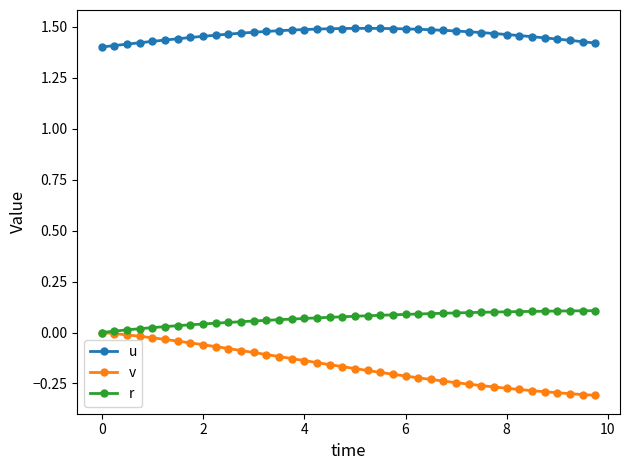

Rank the series by their maximum value, from highest to lowest.

u, r, v